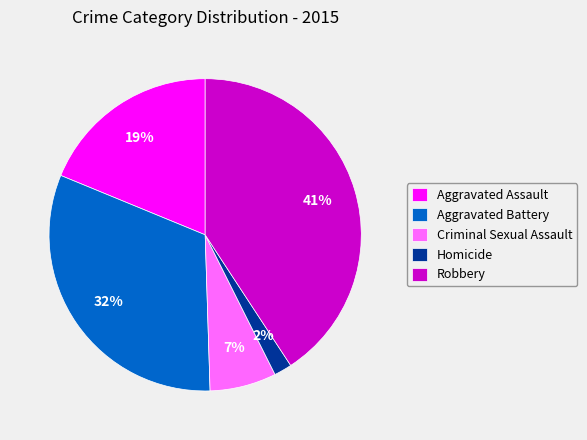

How many slices are in this pie chart?

5